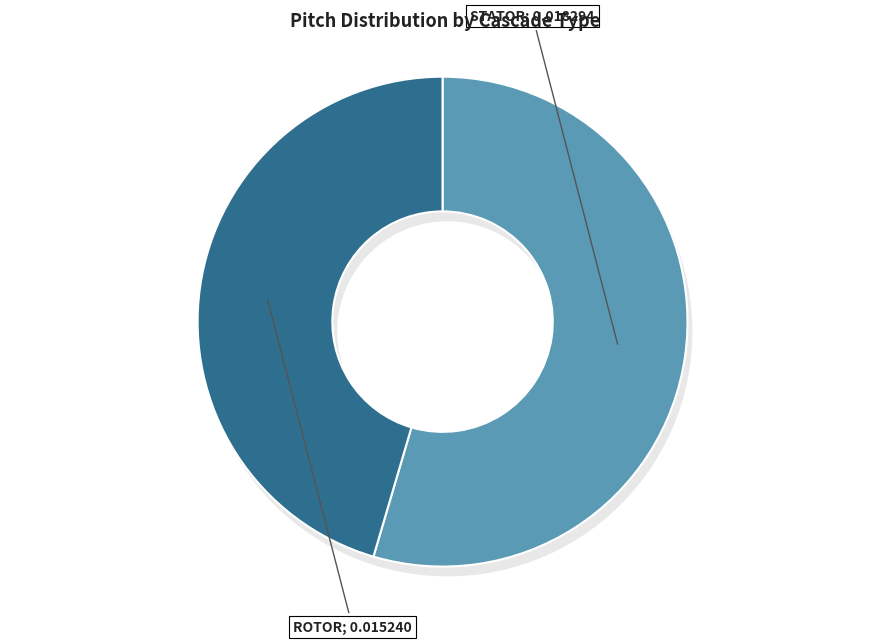

Which category has the smallest portion of the pie?

rotor